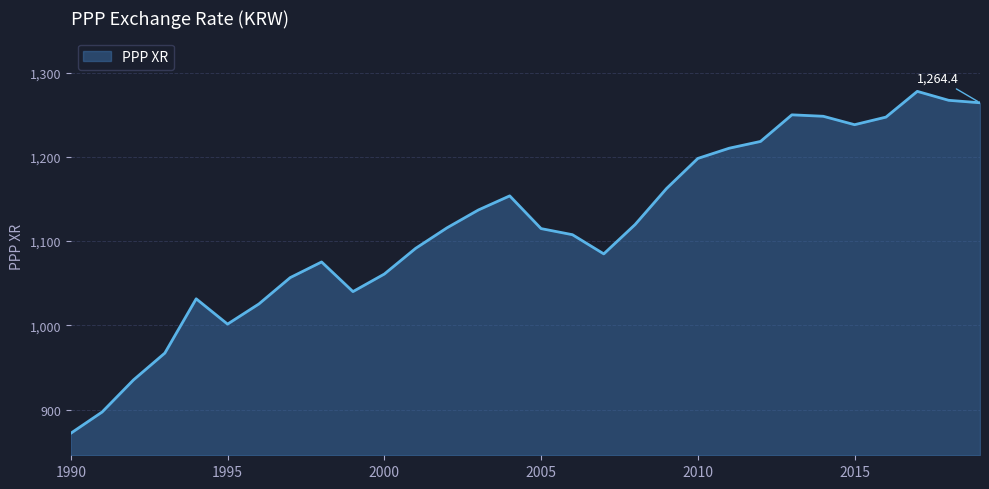

What is the difference between the maximum and minimum values?

406.1